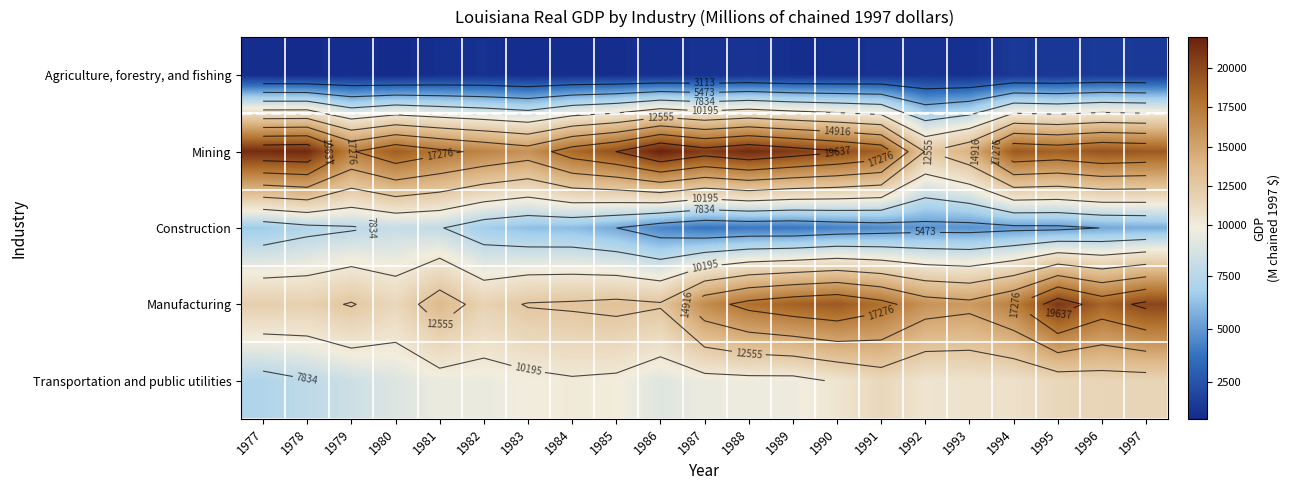

Rank the series by their average value, from lowest to highest.

Agriculture, forestry, and fishing, Construction, Transportation and public utilities, Manufacturing, Mining